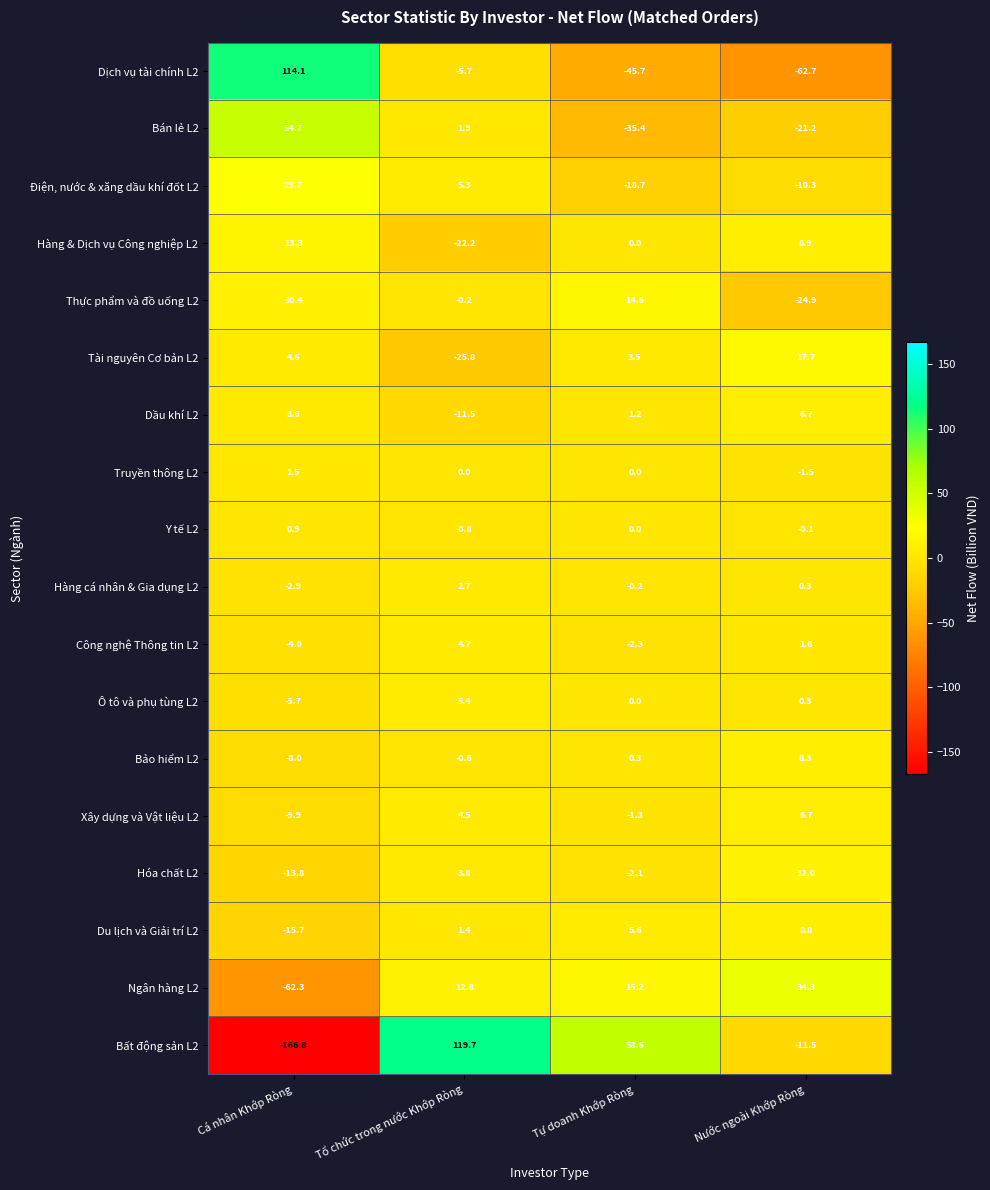

What is the smallest value displayed?

-166.8